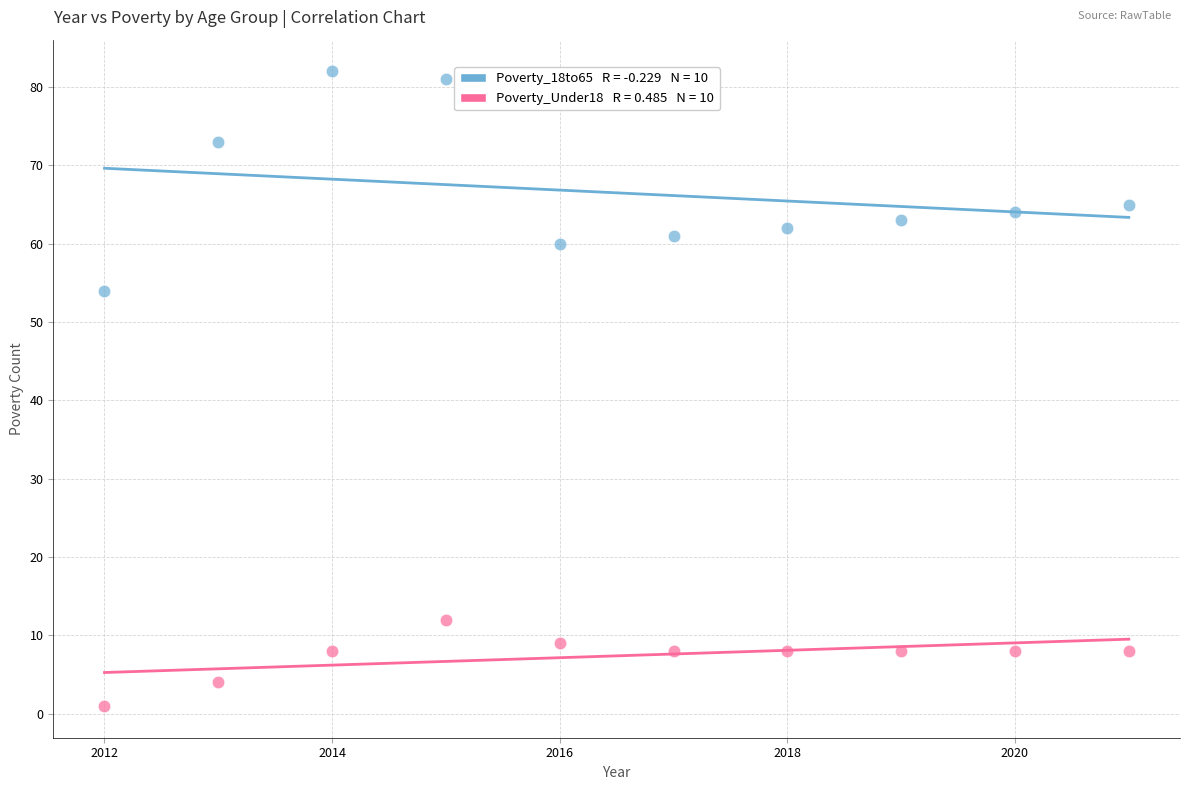

Across all series, what Y value is closest to 41?

54